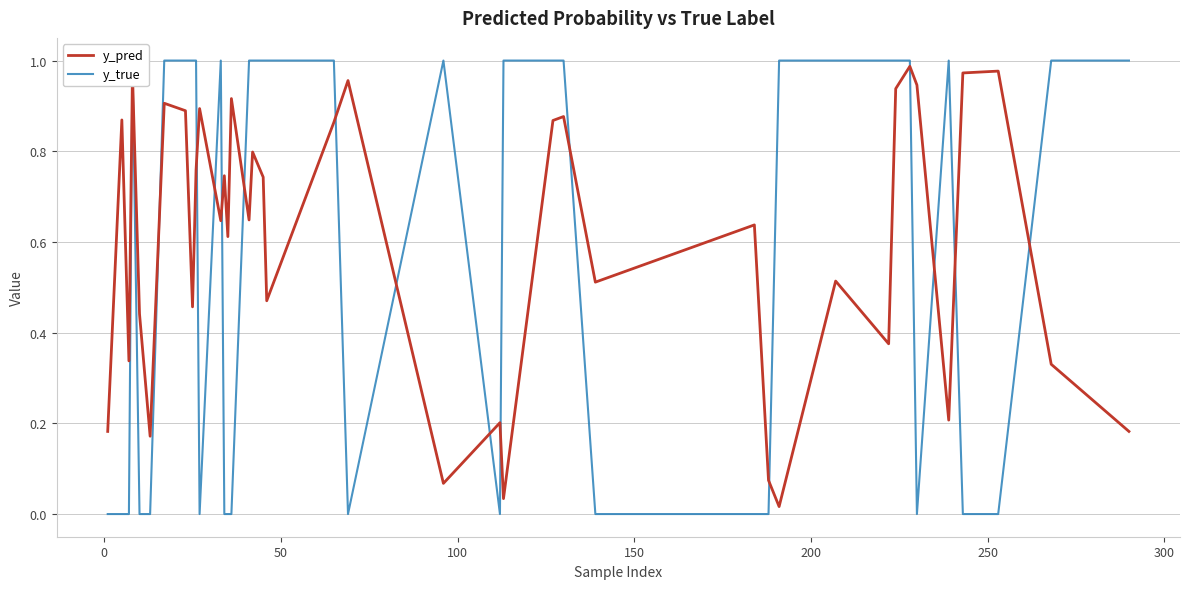

Rank the series by their average value, from lowest to highest.

y_true, y_pred